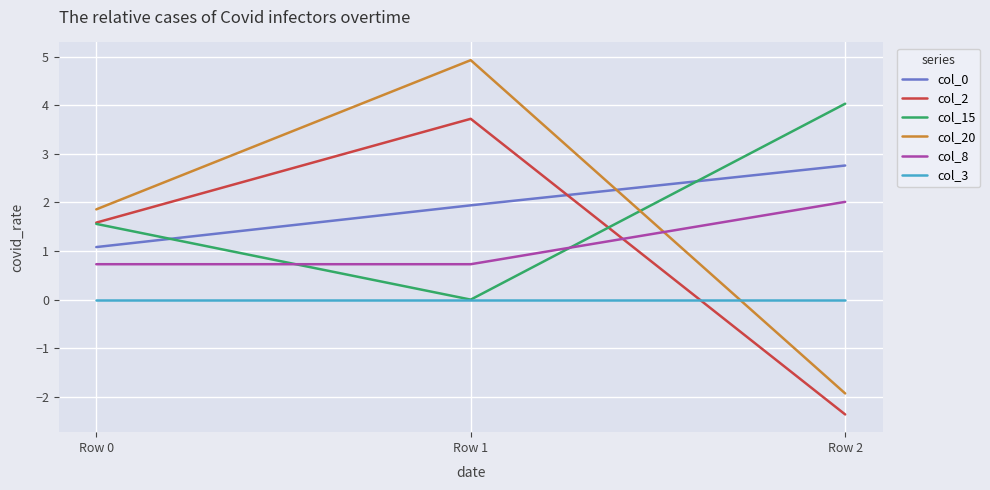

Is it true that col_20 equals 1.9 at Row 0?

True